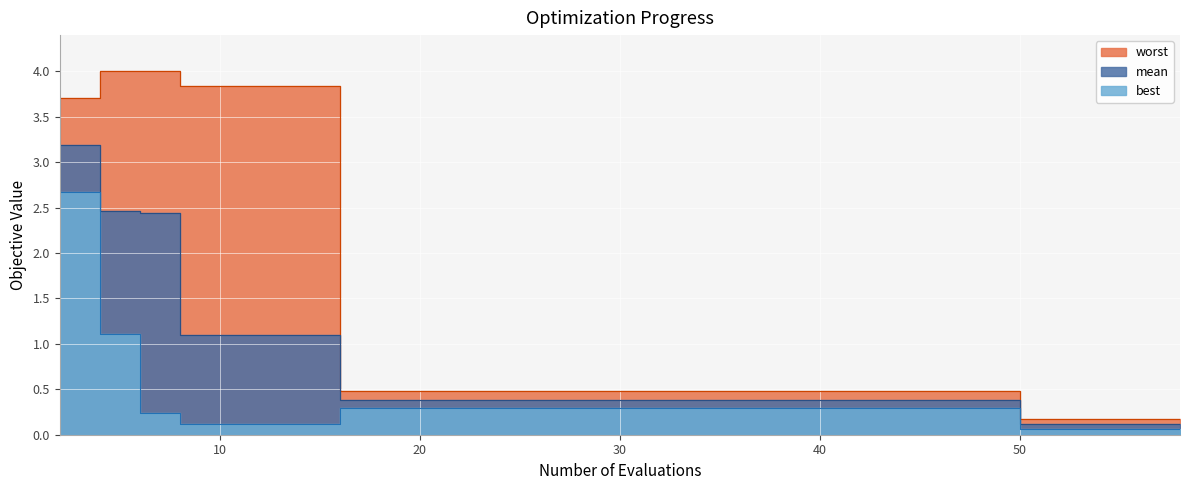

What is the highest value of the best series?

2.7